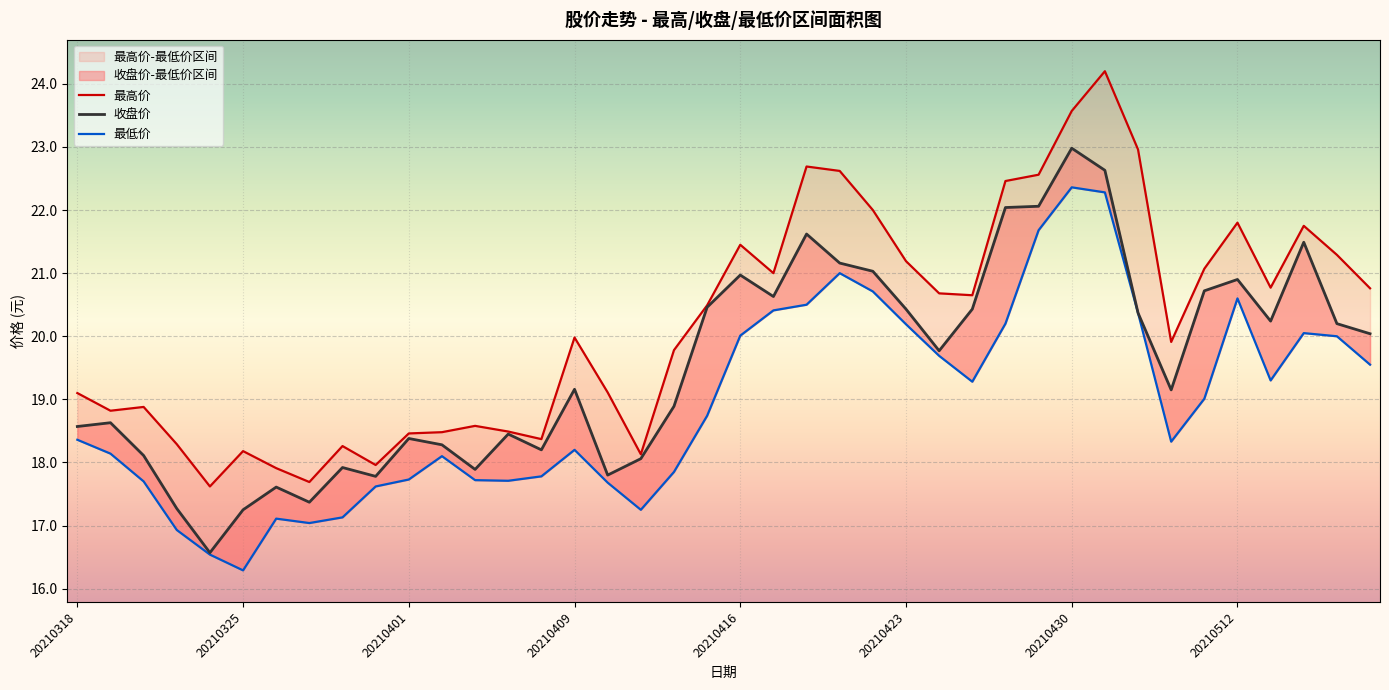

List the series in order of their peak value, highest first.

最高价, 收盘价, 最低价